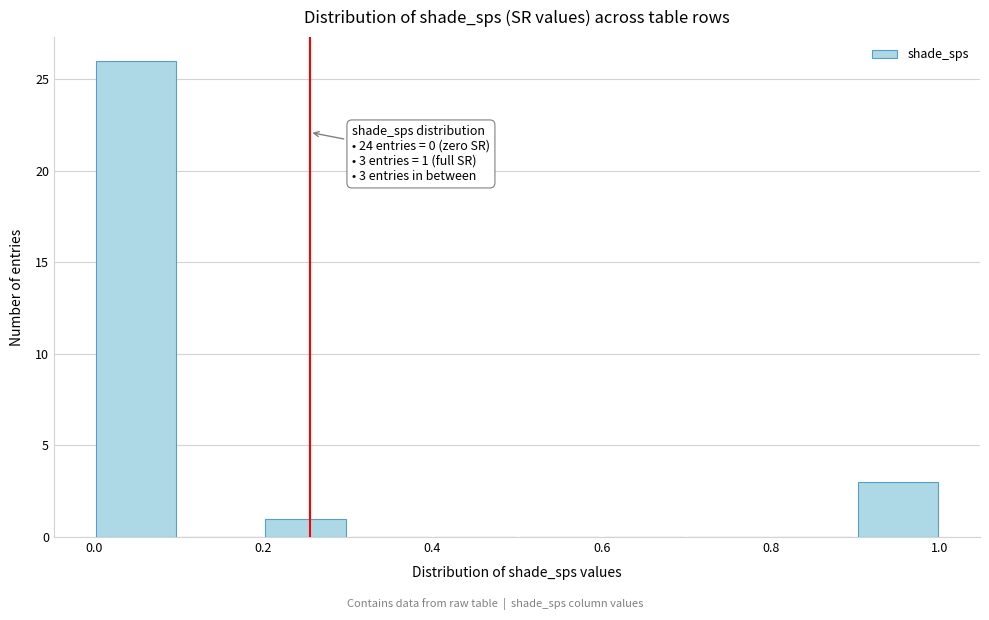

Over which range of the x-axis is the bar tallest?

0.0 to 0.1